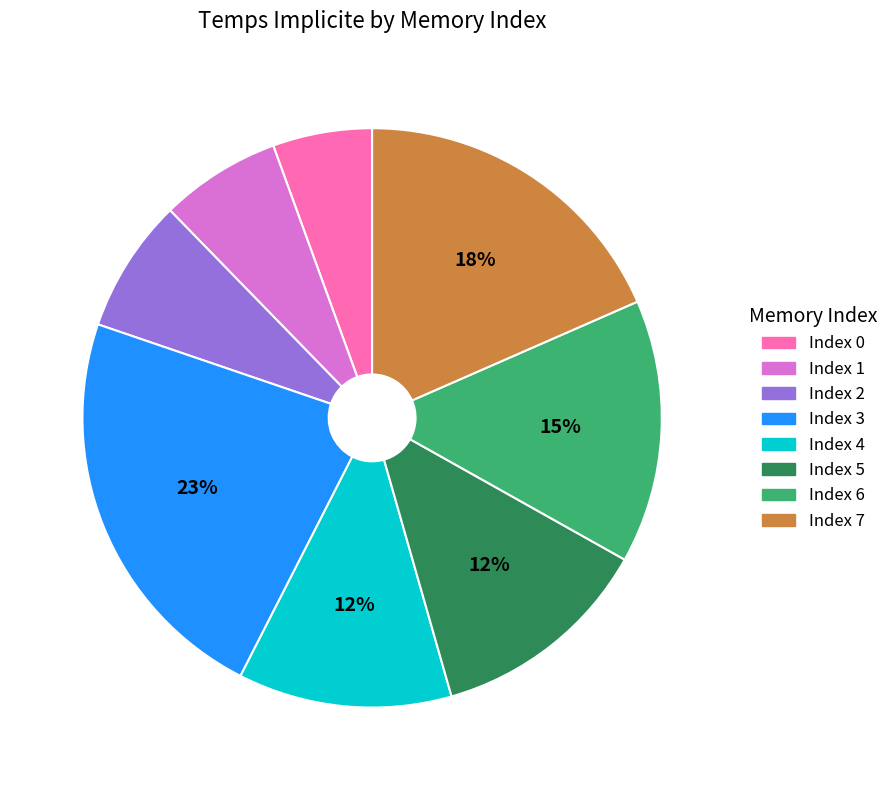

Is there a majority slice in this chart?

No